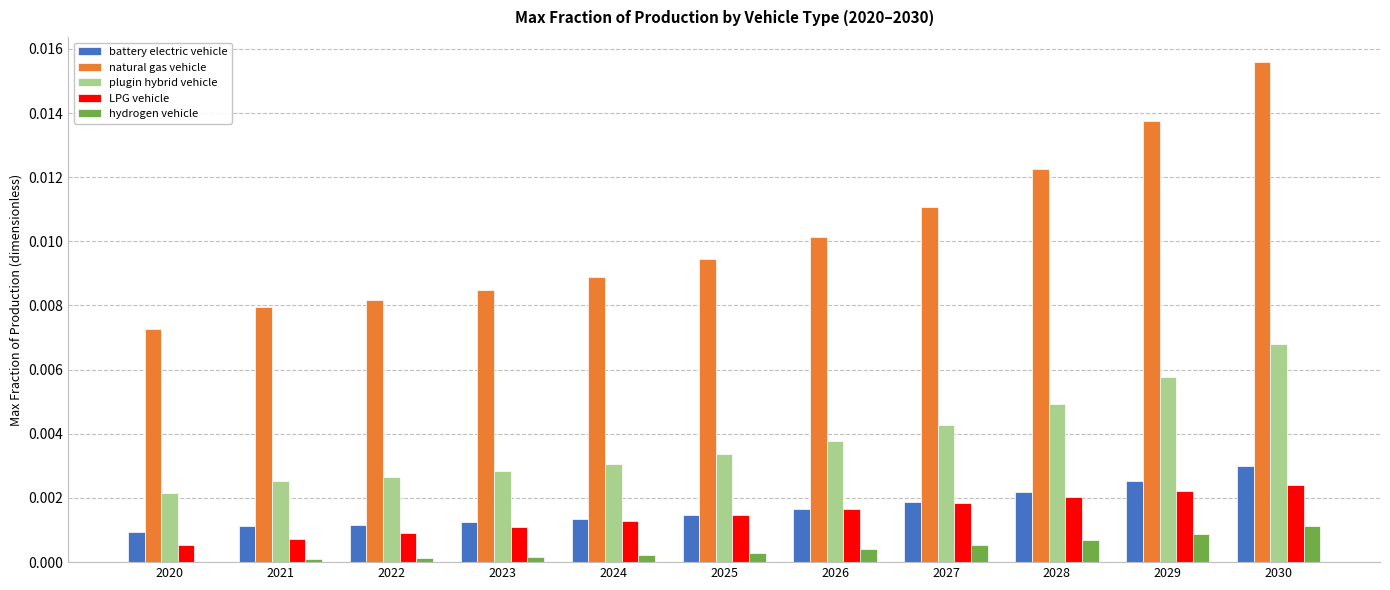

What is the sum of all natural gas vehicle values?

0.1